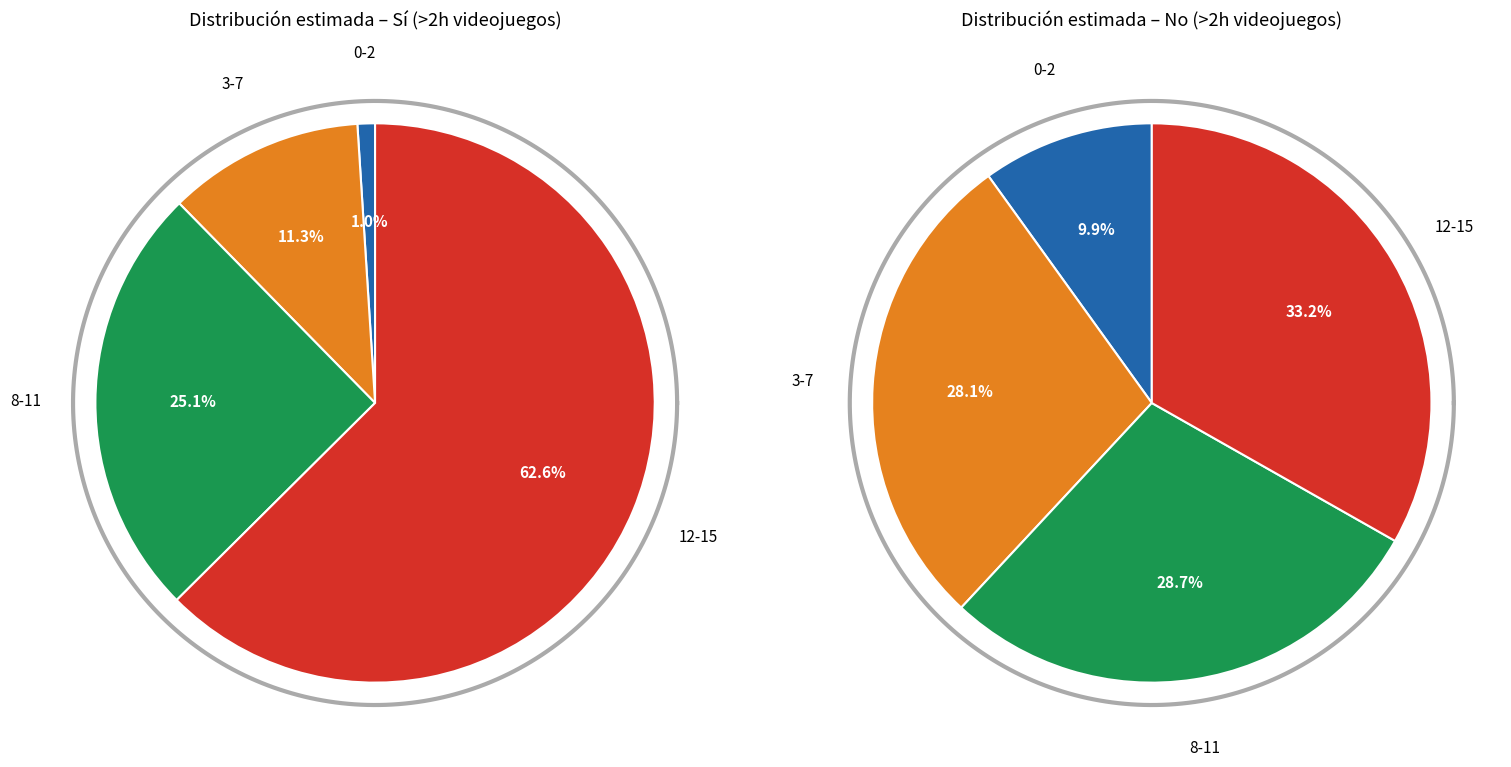

Which series changed the most between 8-11 and 12-15?

Sí